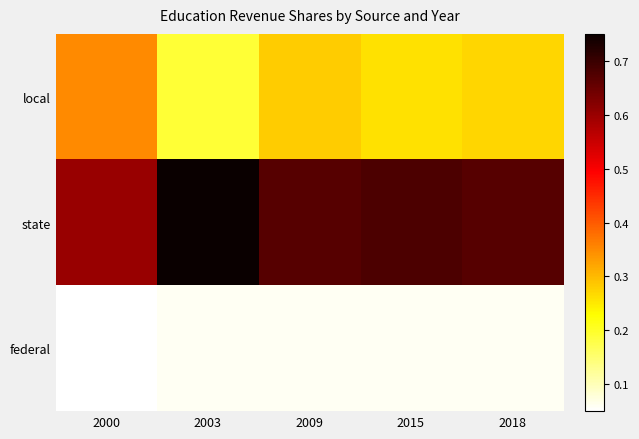

Which series has the largest range (max minus min)?

local